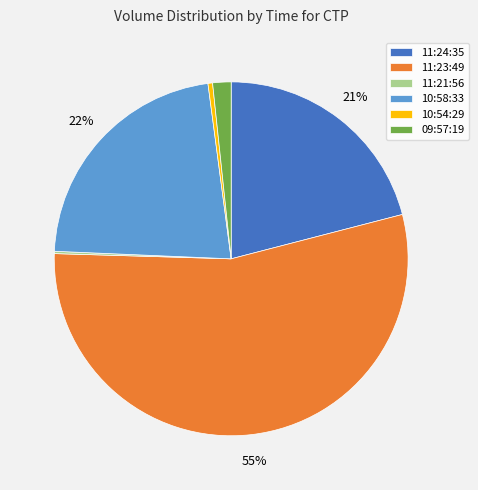

Is it true that 11:24:35 is 21% of the pie?

True